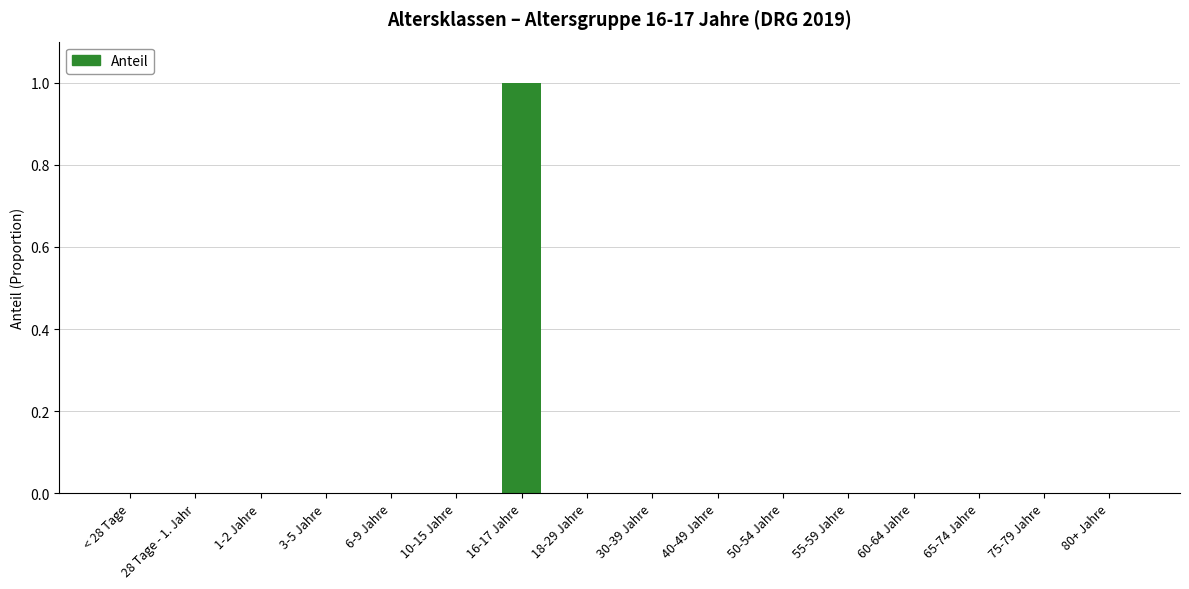

How many distinct data groups are displayed?

1